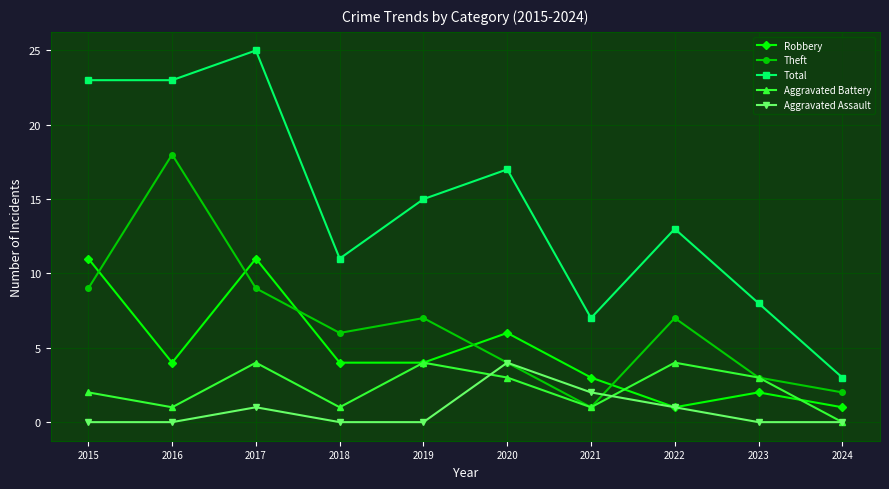

Count the Aggravated Assault values in the range 0 to 1.

8